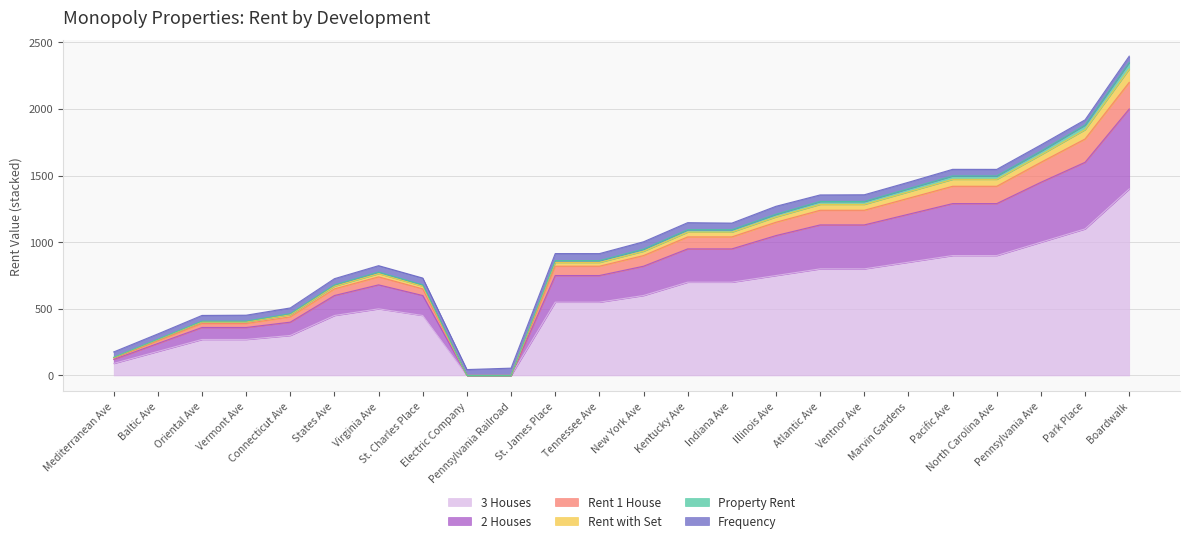

What is the total value across all series at Ventnor Ave?

1356.3